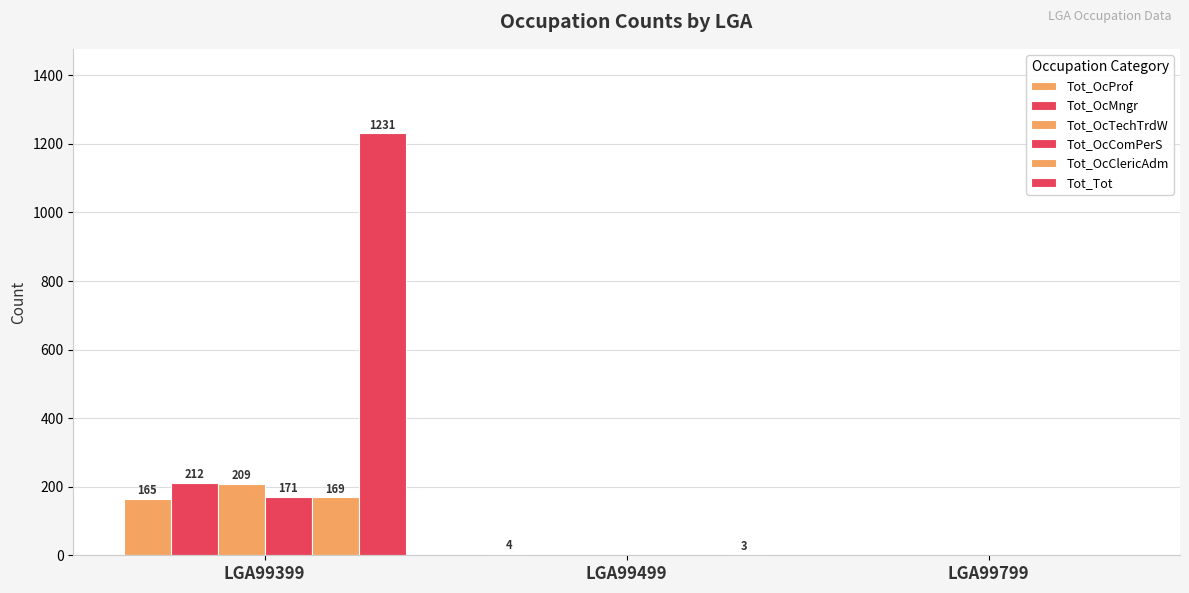

Are the bars grouped side by side (vs. stacked)?

Yes